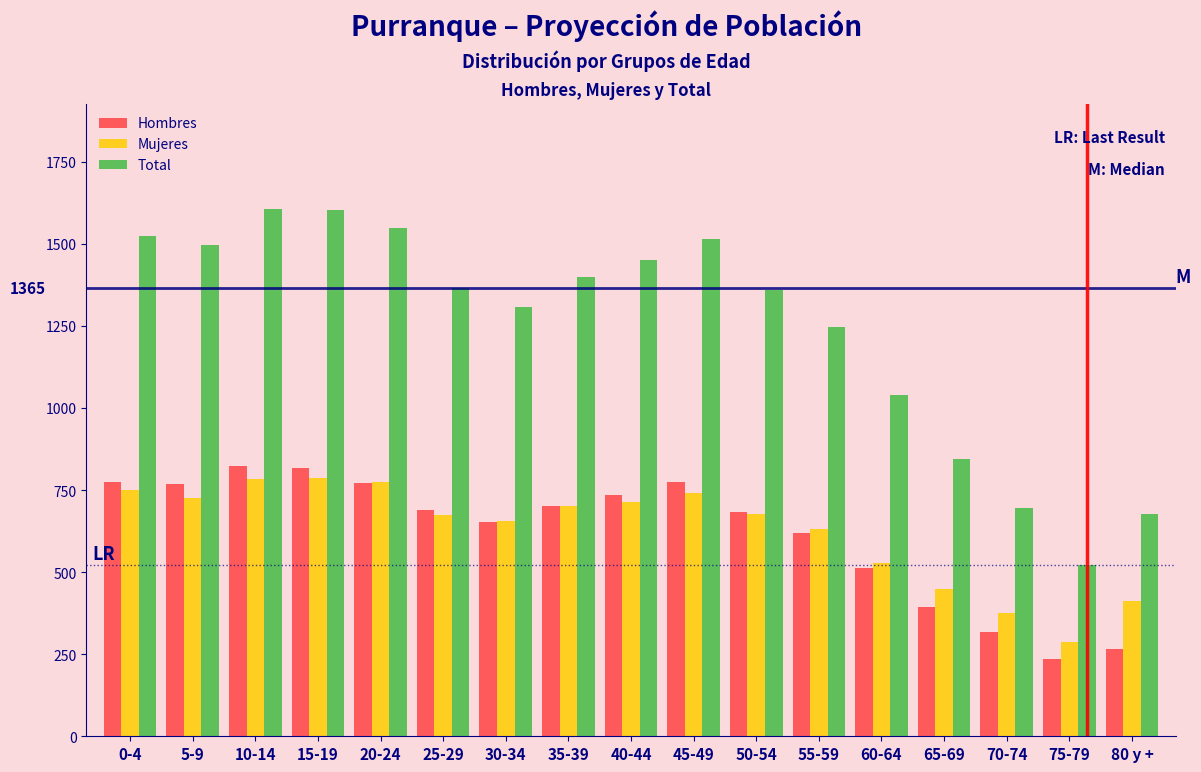

Is it true that Total equals 362 at 55-59?

False